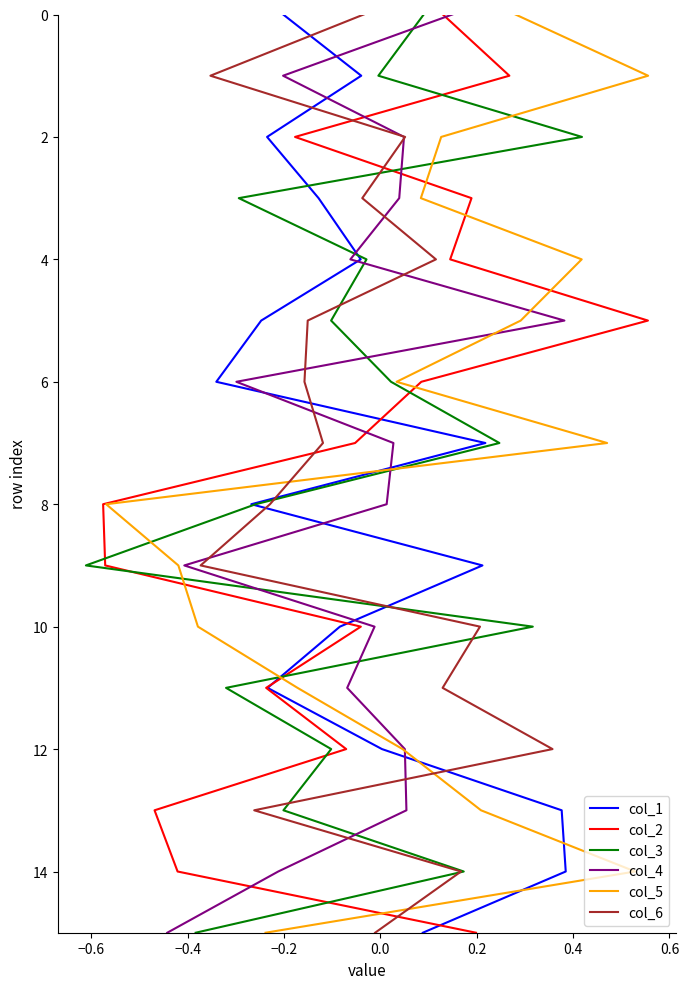

True or false: col_5 has a value of 2 at −0.2.

False